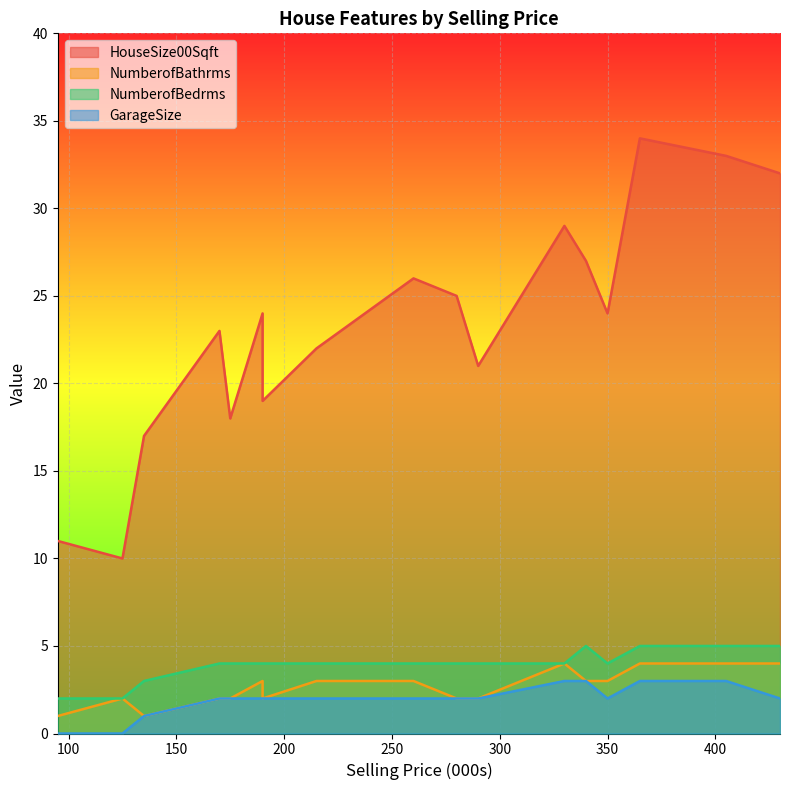

What is the difference between the highest and lowest values at 170?

21